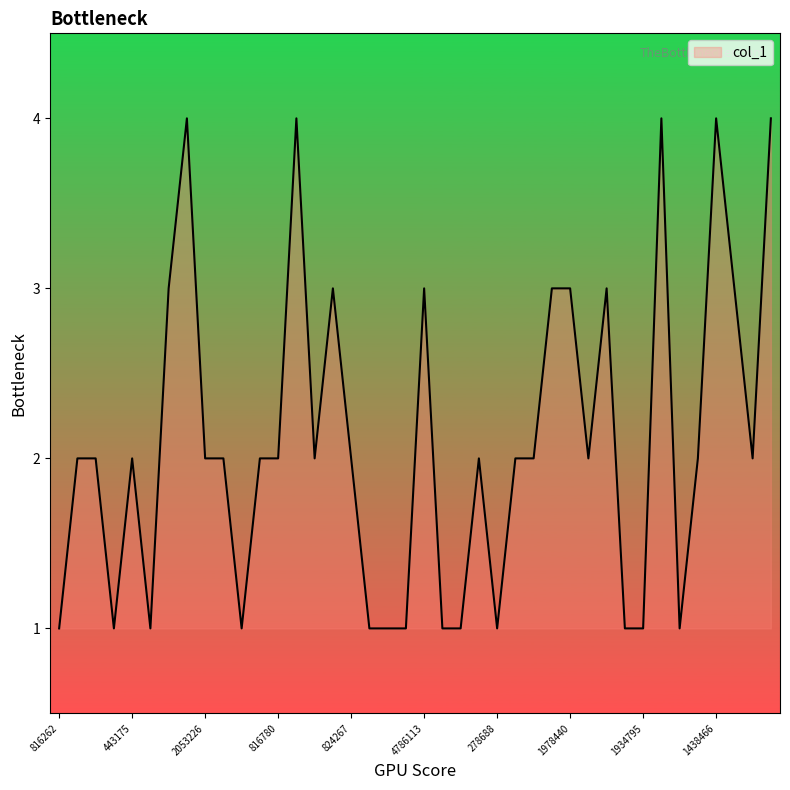

What is the difference between the maximum and minimum values?

3